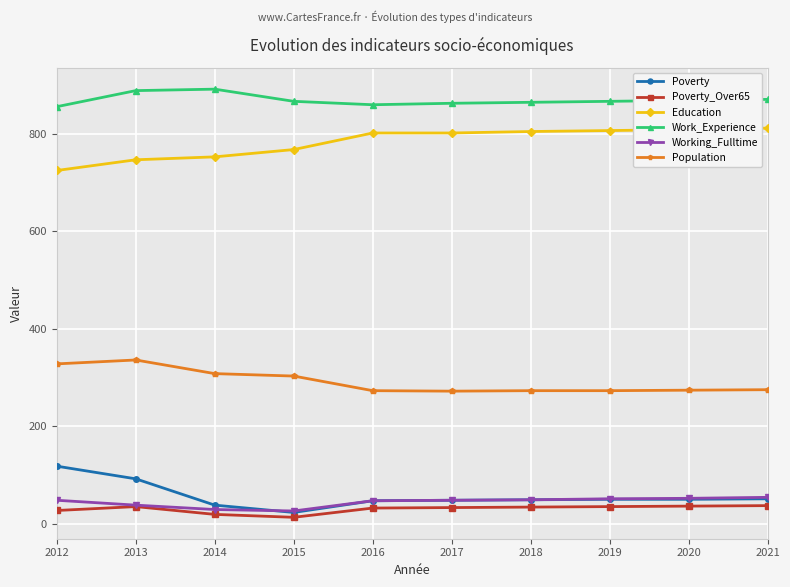

What are all the series names shown in the legend?

Poverty, Poverty_Over65, Education, Work_Experience, Working_Fulltime, Population